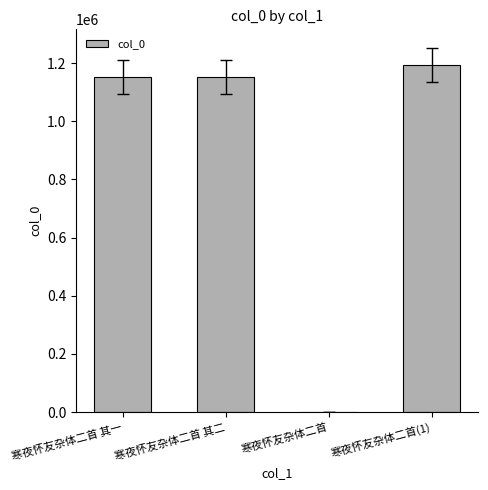

What is the maximum value shown in the chart?

1193660